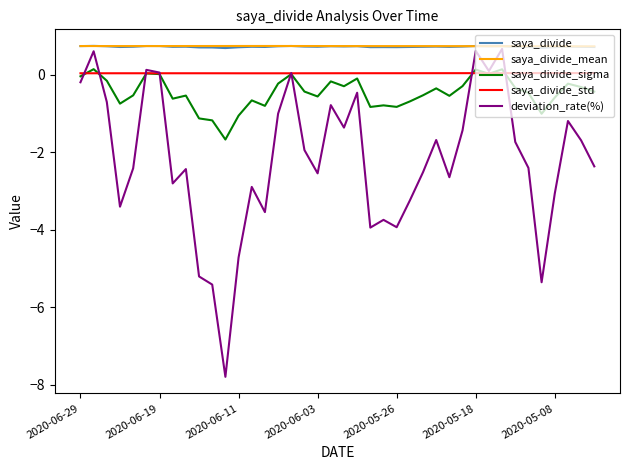

True or false: saya_divide_std and saya_divide intersect in this chart.

False